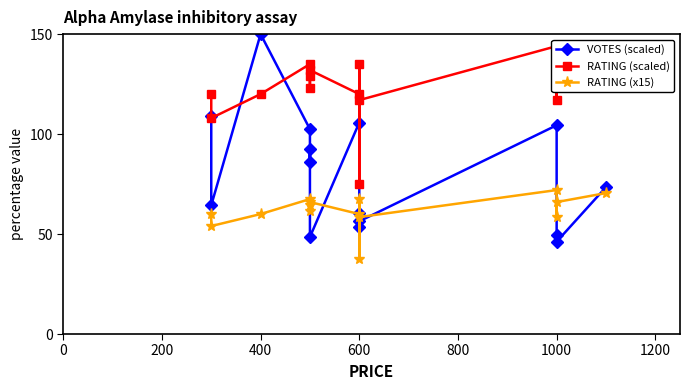

What is the difference between the highest and lowest values at 0?

54.0